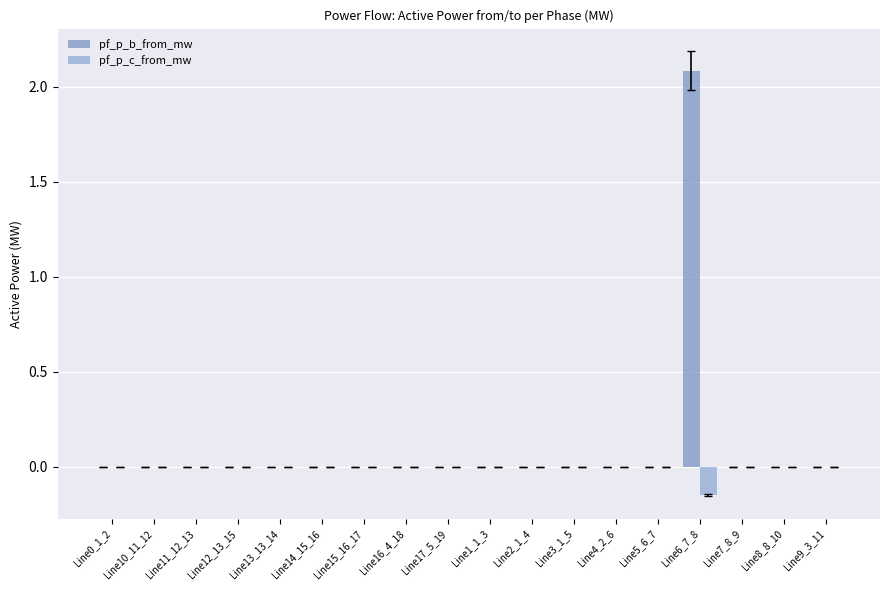

Are the bars grouped side by side (vs. stacked)?

Yes